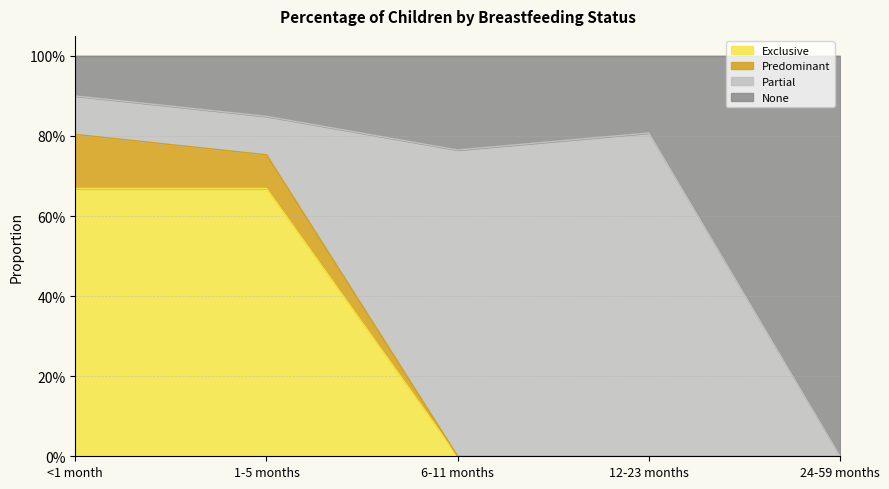

Does the chart have visible grid lines?

Yes